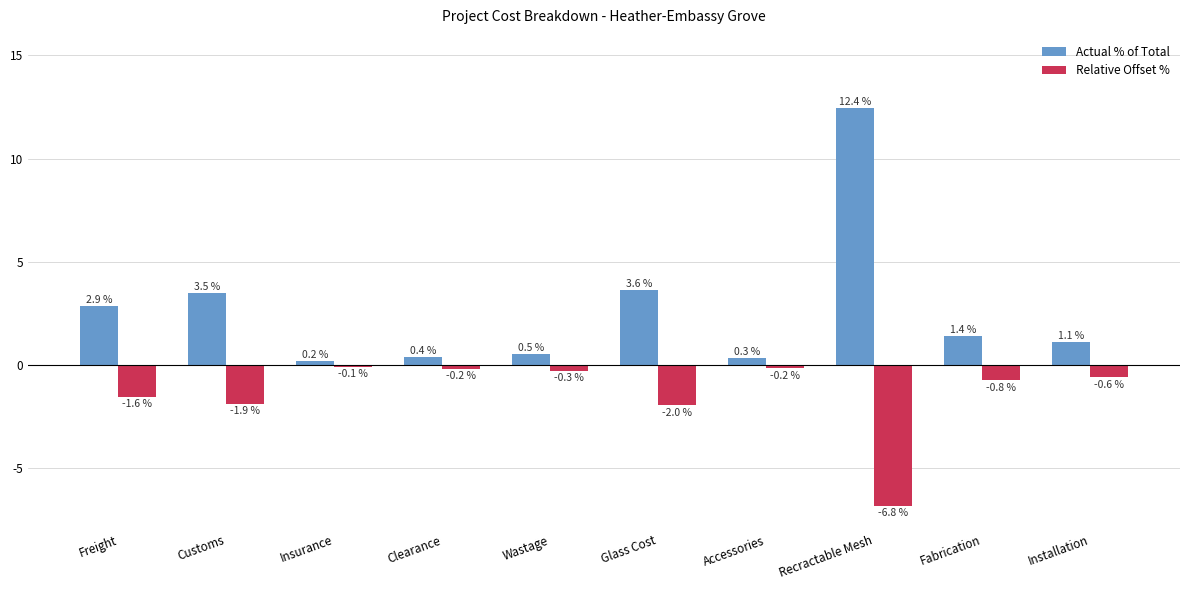

The Relative Offset % series shows -1.9 at Customs. True or false?

True